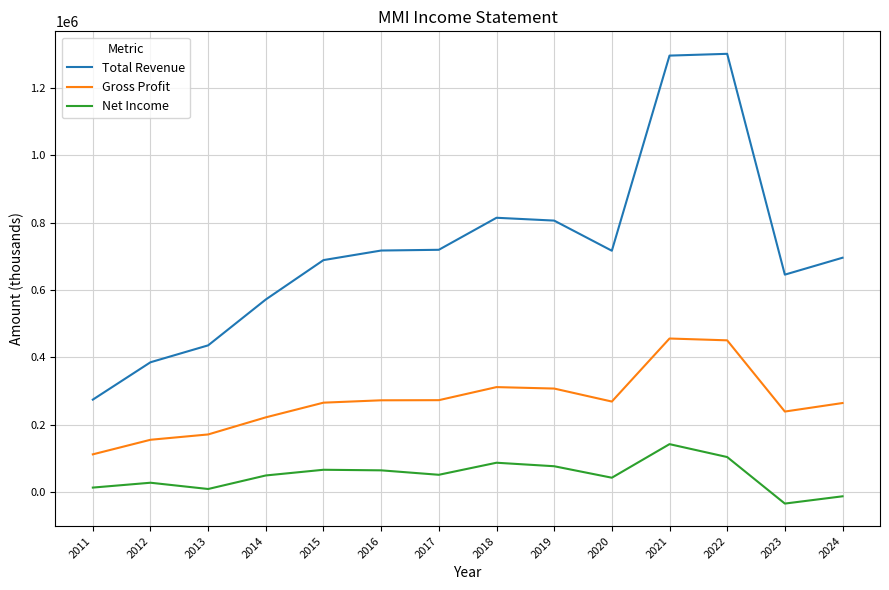

Which series has the largest total across all categories?

Total Revenue